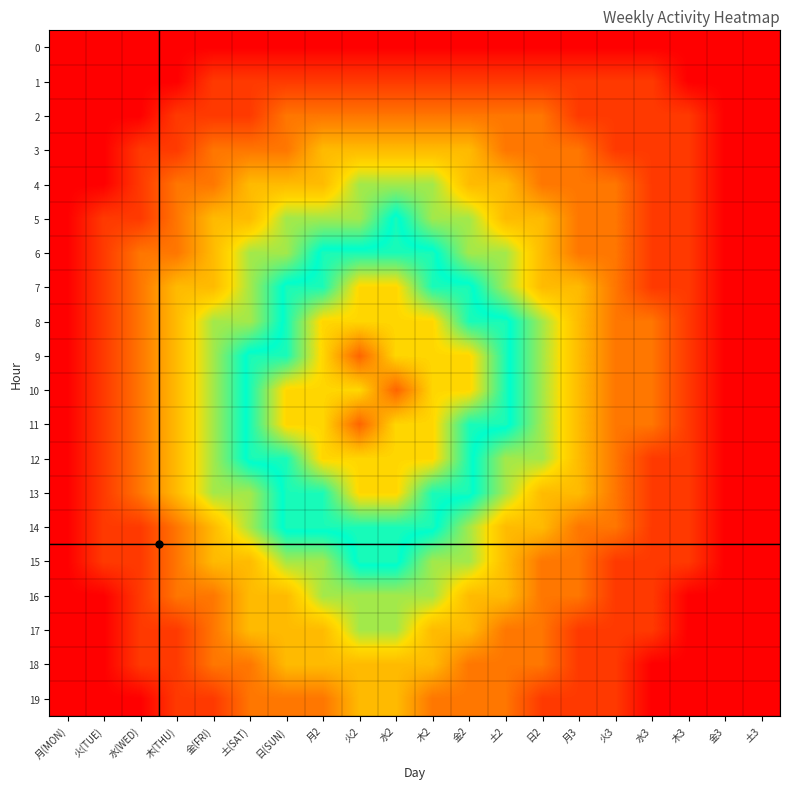

Reading left to right, list all the values displayed in this chart.

0: 月(MON)=0	火(TUE)=0	水(WED)=0	木(THU)=0	金(FRI)=0	土(SAT)=0	日(SUN)=0	月2=0	火2=0	水2=0	木2=0	金2=0	土2=0	日2=0	月3=0	火3=0	水3=0	木3=0	金3=0	土3=0
1: 月(MON)=0	火(TUE)=0	水(WED)=0	木(THU)=0	金(FRI)=1	土(SAT)=1	日(SUN)=1	月2=1	火2=1	水2=1	木2=1	金2=1	土2=1	日2=1	月3=1	火3=1	水3=1	木3=0	金3=0	土3=0
2: 月(MON)=0	火(TUE)=0	水(WED)=0	木(THU)=1	金(FRI)=1	土(SAT)=1	日(SUN)=2	月2=2	火2=2	水2=2	木2=2	金2=2	土2=2	日2=2	月3=1	火3=1	水3=1	木3=1	金3=0	土3=0
3: 月(MON)=0	火(TUE)=0	水(WED)=1	木(THU)=1	金(FRI)=2	土(SAT)=2	日(SUN)=2	月2=3	火2=3	水2=3	木2=3	金2=3	土2=2	日2=2	月3=2	火3=1	水3=1	木3=1	金3=0	土3=0
4: 月(MON)=0	火(TUE)=0	水(WED)=1	木(THU)=2	金(FRI)=2	土(SAT)=3	日(SUN)=3	月2=3	火2=4	水2=4	木2=4	金2=3	土2=3	日2=2	月3=2	火3=2	水3=1	木3=1	金3=0	土3=0
5: 月(MON)=0	火(TUE)=1	水(WED)=1	木(THU)=2	金(FRI)=3	土(SAT)=3	日(SUN)=4	月2=4	火2=4	水2=5	木2=4	金2=4	土2=3	日2=3	月3=2	火3=2	水3=1	木3=1	金3=0	土3=0
6: 月(MON)=0	火(TUE)=1	水(WED)=2	木(THU)=2	金(FRI)=3	土(SAT)=4	日(SUN)=4	月2=5	火2=5	水2=5	木2=5	金2=4	土2=4	日2=3	月3=2	火3=2	水3=1	木3=1	金3=0	土3=0
7: 月(MON)=0	火(TUE)=1	水(WED)=2	木(THU)=3	金(FRI)=3	土(SAT)=4	日(SUN)=5	月2=5	火2=6	水2=6	木2=5	金2=5	土2=4	日2=3	月3=3	火3=2	水3=1	木3=1	金3=0	土3=0
8: 月(MON)=0	火(TUE)=1	水(WED)=2	木(THU)=3	金(FRI)=4	土(SAT)=4	日(SUN)=5	月2=6	火2=6	水2=6	木2=6	金2=5	土2=5	日2=4	月3=3	火3=2	水3=2	木3=1	金3=0	土3=0
9: 月(MON)=0	火(TUE)=1	水(WED)=2	木(THU)=3	金(FRI)=4	土(SAT)=5	日(SUN)=5	月2=6	火2=7	水2=6	木2=6	金2=6	土2=5	日2=4	月3=3	火3=2	水3=2	木3=1	金3=0	土3=0
10: 月(MON)=0	火(TUE)=1	水(WED)=2	木(THU)=3	金(FRI)=4	土(SAT)=5	日(SUN)=6	月2=6	火2=6	水2=7	木2=6	金2=6	土2=5	日2=4	月3=3	火3=2	水3=2	木3=1	金3=0	土3=0
11: 月(MON)=0	火(TUE)=1	水(WED)=2	木(THU)=3	金(FRI)=4	土(SAT)=5	日(SUN)=6	月2=6	火2=7	水2=6	木2=6	金2=5	土2=5	日2=4	月3=3	火3=2	水3=2	木3=1	金3=0	土3=0
12: 月(MON)=0	火(TUE)=1	水(WED)=2	木(THU)=3	金(FRI)=4	土(SAT)=5	日(SUN)=5	月2=6	火2=6	水2=6	木2=6	金2=5	土2=4	日2=4	月3=3	火3=2	水3=1	木3=1	金3=0	土3=0
13: 月(MON)=0	火(TUE)=1	水(WED)=2	木(THU)=3	金(FRI)=4	土(SAT)=4	日(SUN)=5	月2=5	火2=6	水2=6	木2=5	金2=5	土2=4	日2=3	月3=3	火3=2	水3=1	木3=1	金3=0	土3=0
14: 月(MON)=0	火(TUE)=1	水(WED)=1	木(THU)=2	金(FRI)=3	土(SAT)=4	日(SUN)=5	月2=5	火2=5	水2=5	木2=5	金2=4	土2=3	日2=3	月3=2	火3=2	水3=1	木3=1	金3=0	土3=0
15: 月(MON)=0	火(TUE)=1	水(WED)=1	木(THU)=2	金(FRI)=3	土(SAT)=3	日(SUN)=4	月2=4	火2=5	水2=5	木2=4	金2=4	土2=3	日2=2	月3=2	火3=1	水3=1	木3=1	金3=0	土3=0
16: 月(MON)=0	火(TUE)=0	水(WED)=1	木(THU)=2	金(FRI)=2	土(SAT)=3	日(SUN)=3	月2=4	火2=4	水2=4	木2=4	金2=3	土2=3	日2=2	月3=2	火3=1	水3=1	木3=0	金3=0	土3=0
17: 月(MON)=0	火(TUE)=0	水(WED)=1	木(THU)=1	金(FRI)=2	土(SAT)=3	日(SUN)=3	月2=3	火2=4	水2=4	木2=3	金2=3	土2=2	日2=2	月3=1	火3=1	水3=1	木3=0	金3=0	土3=0
18: 月(MON)=0	火(TUE)=0	水(WED)=1	木(THU)=1	金(FRI)=2	土(SAT)=2	日(SUN)=3	月2=3	火2=3	水2=3	木2=3	金2=2	土2=2	日2=2	月3=1	火3=1	水3=0	木3=0	金3=0	土3=0
19: 月(MON)=0	火(TUE)=0	水(WED)=0	木(THU)=1	金(FRI)=1	土(SAT)=2	日(SUN)=2	月2=2	火2=3	水2=3	木2=2	金2=2	土2=2	日2=1	月3=1	火3=1	水3=0	木3=0	金3=0	土3=0